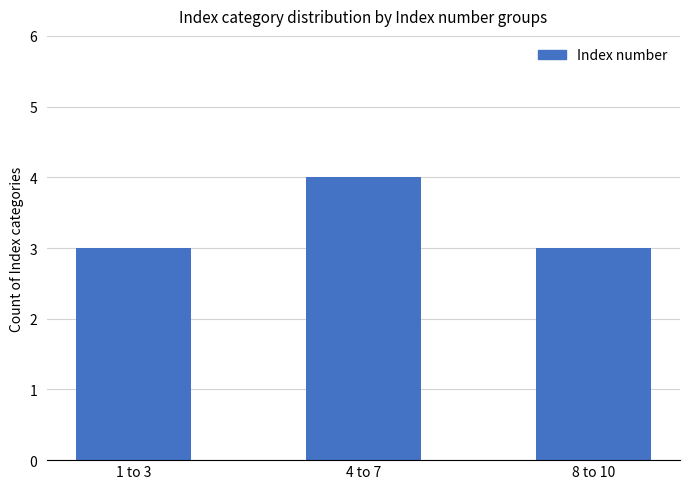

Is it true that the value at 1 to 3 is 5?

False